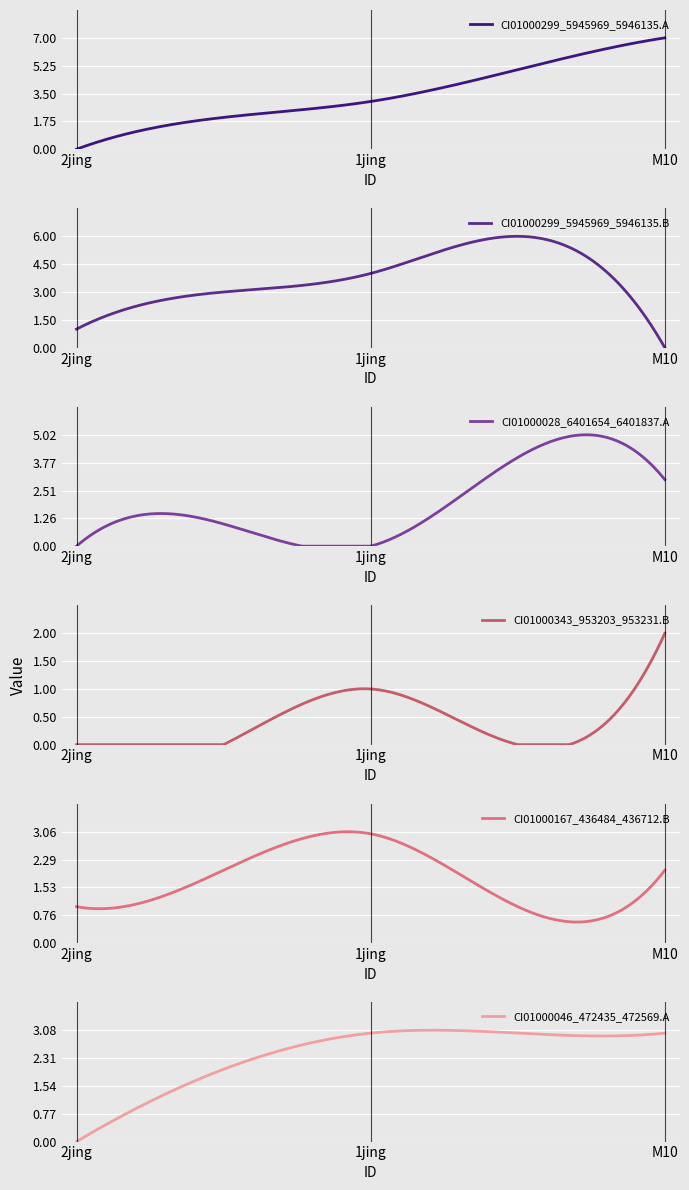

True or false: CI01000299_5945969_5946135.A and CI01000046_472435_472569.A intersect in this chart.

False